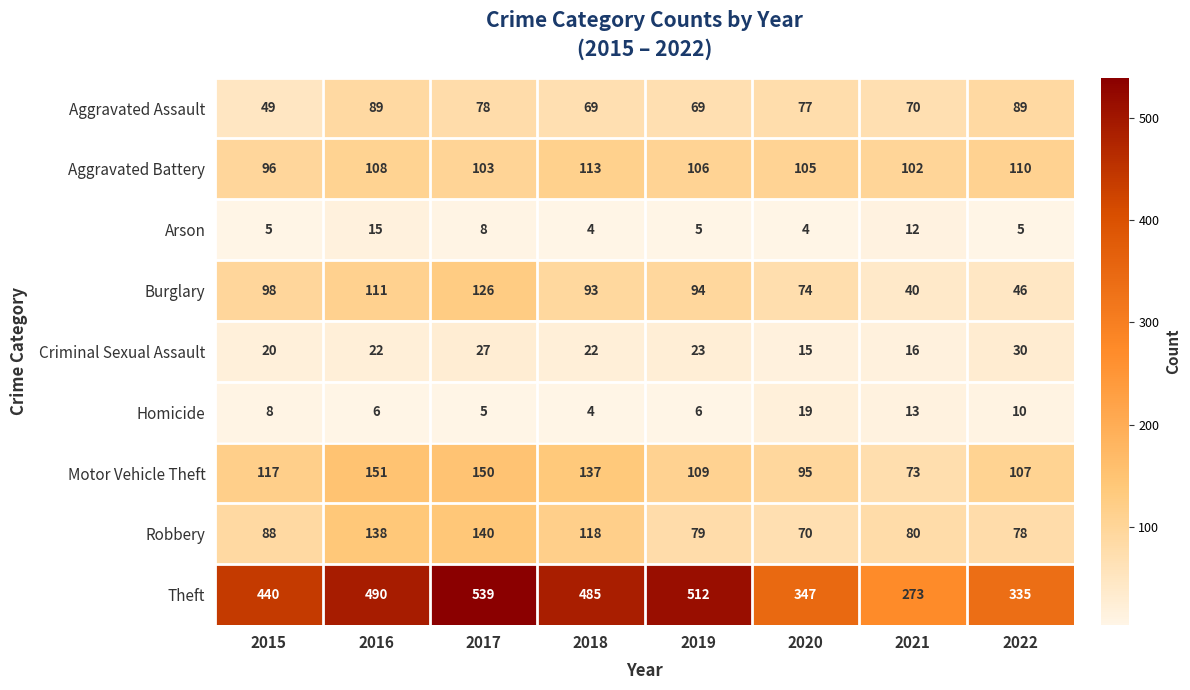

At 2021, list the series in order from smallest to largest.

Arson, Homicide, Criminal Sexual Assault, Burglary, Aggravated Assault, Motor Vehicle Theft, Robbery, Aggravated Battery, Theft